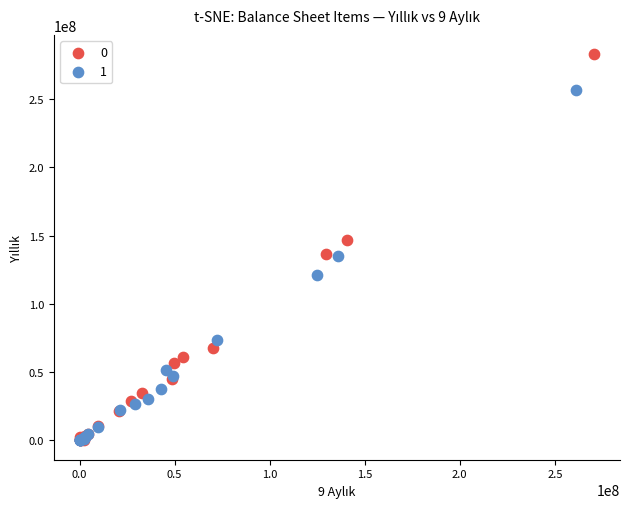

What are all the series names shown in the legend?

0, 1